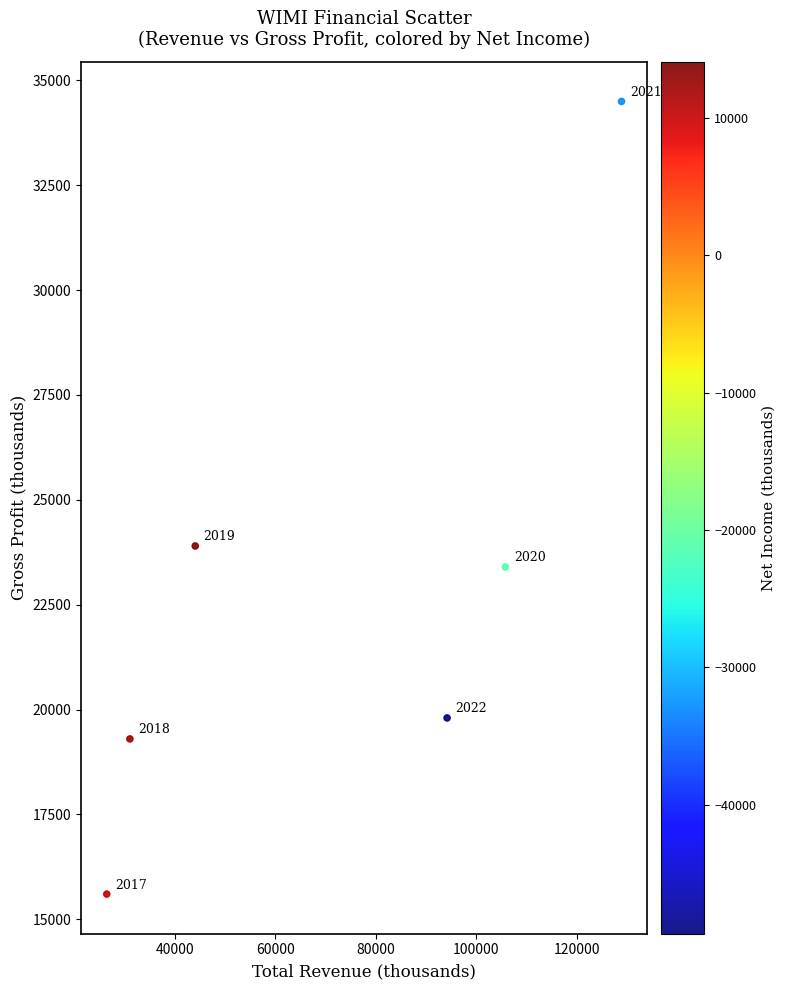

What is the average X value?

71767